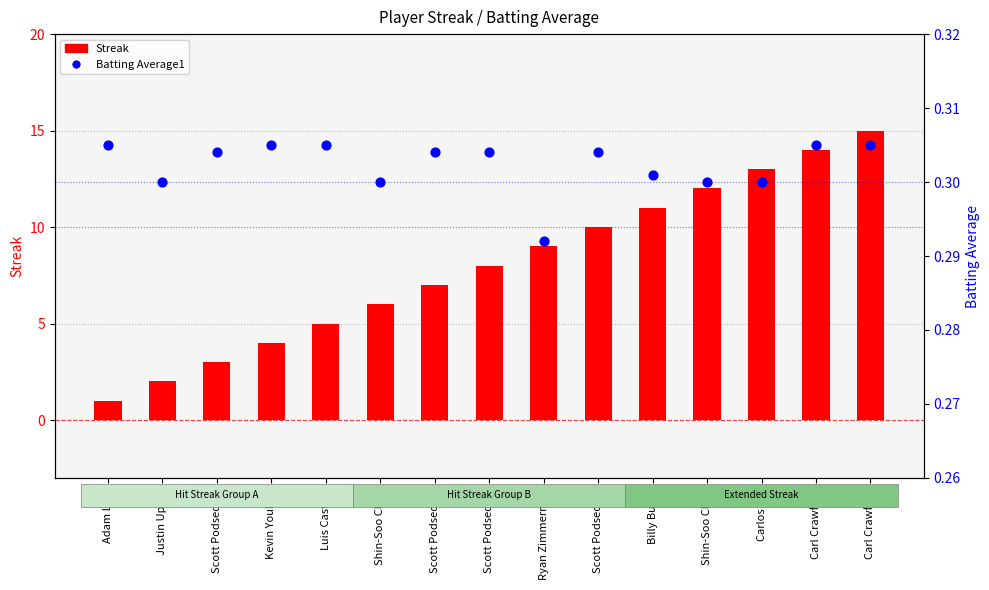

What are all the series names shown in the legend?

Streak, Batting Average1